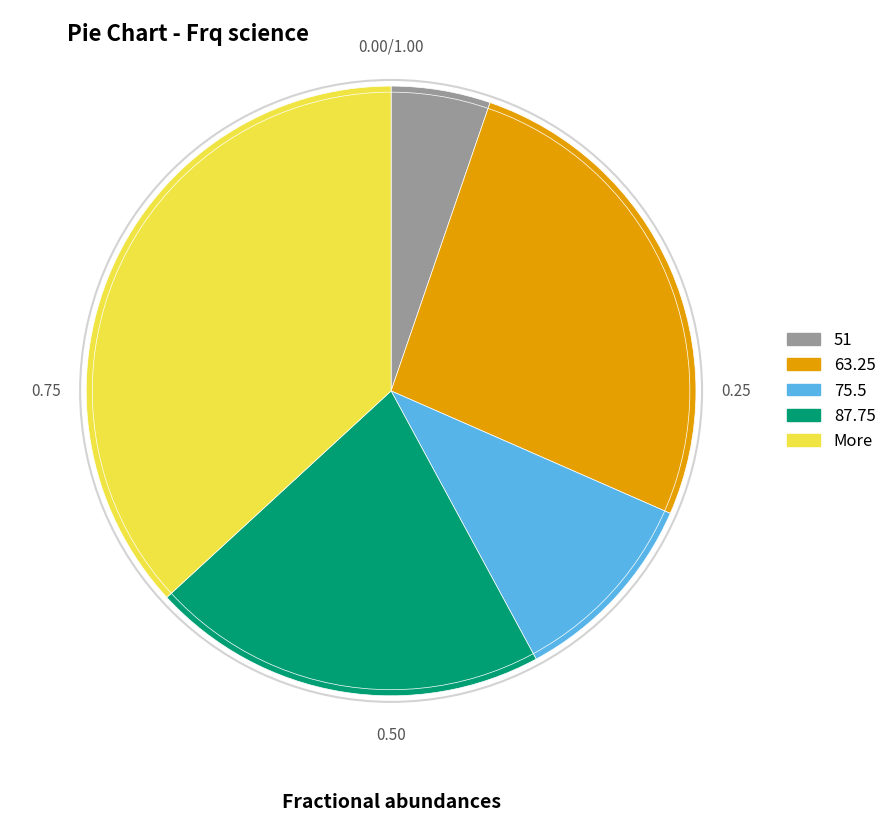

Is the sum of More and 51 greater than half?

No